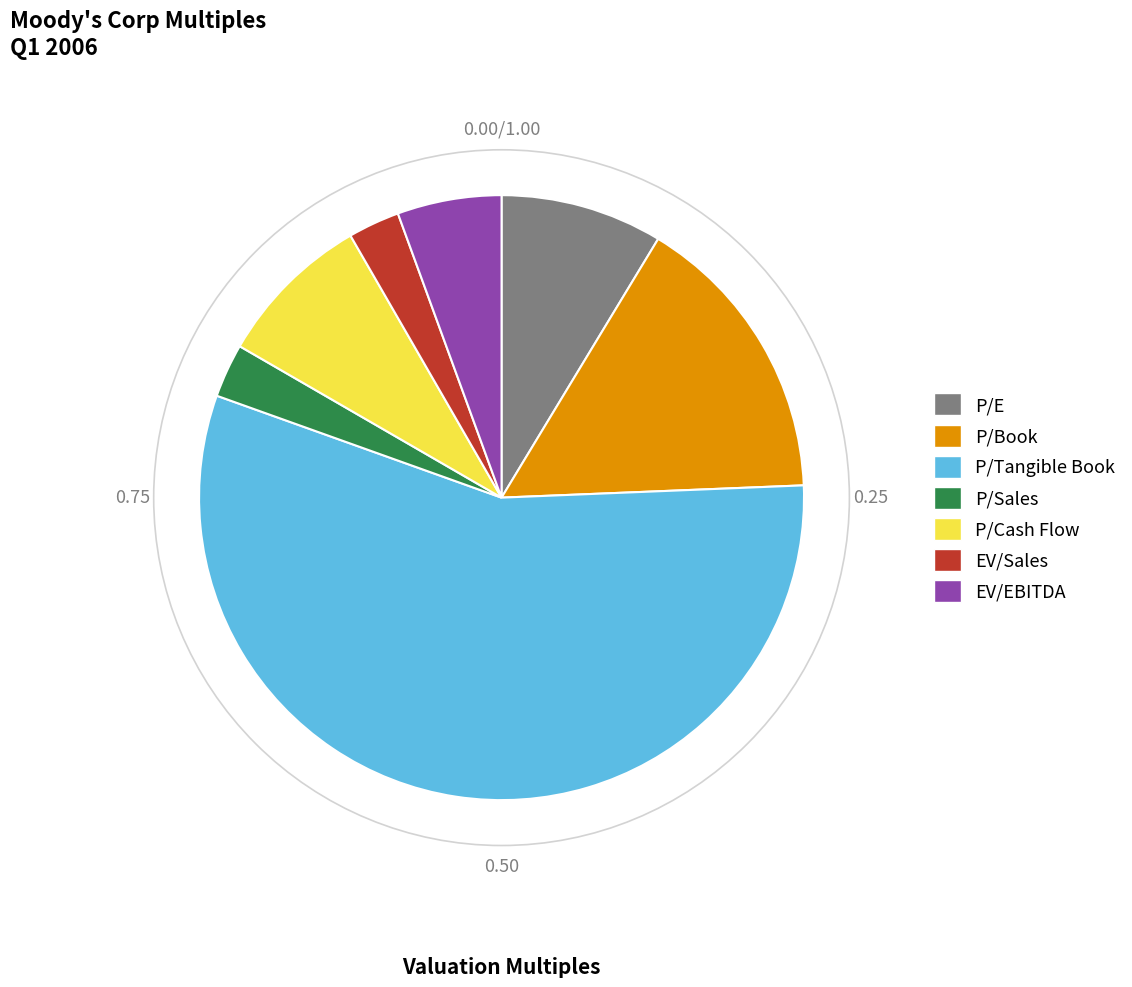

Count the number of slices in the pie.

7